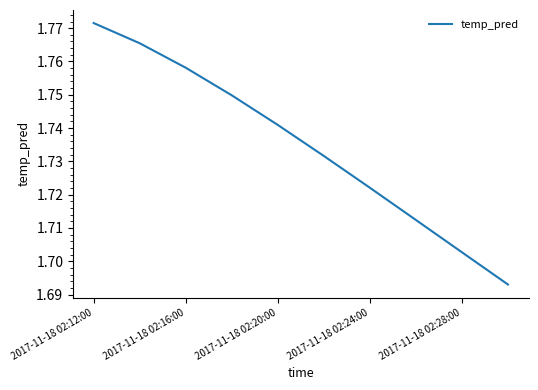

Where is the data nearest to the value 1?

9